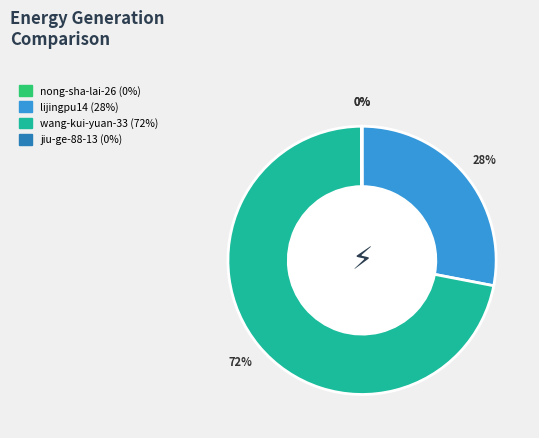

To the nearest percent, what is the difference between the largest and smallest slice percentages?

72%